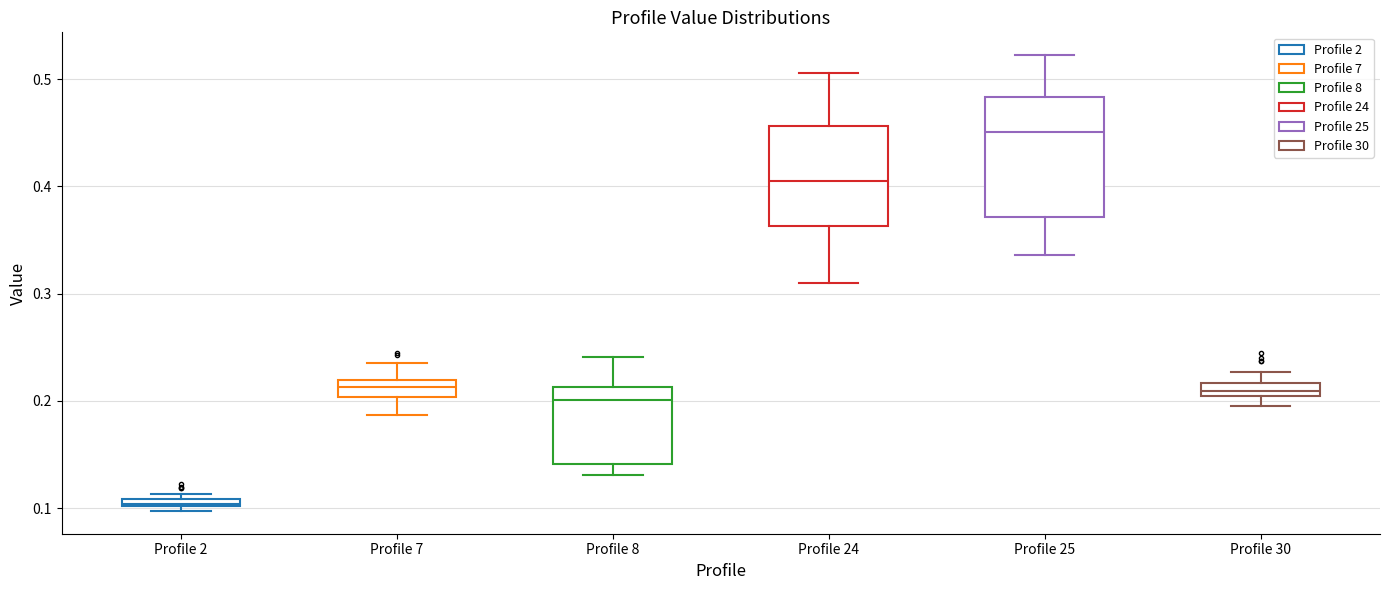

Comparing the boxes themselves (not the whiskers), which one is the tallest?

Profile 25